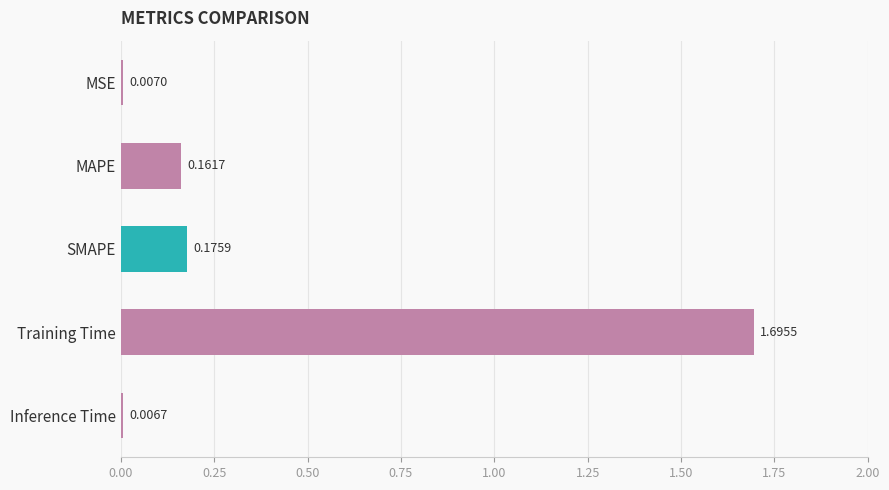

Between Inference Time and MAPE, which is larger?

MAPE